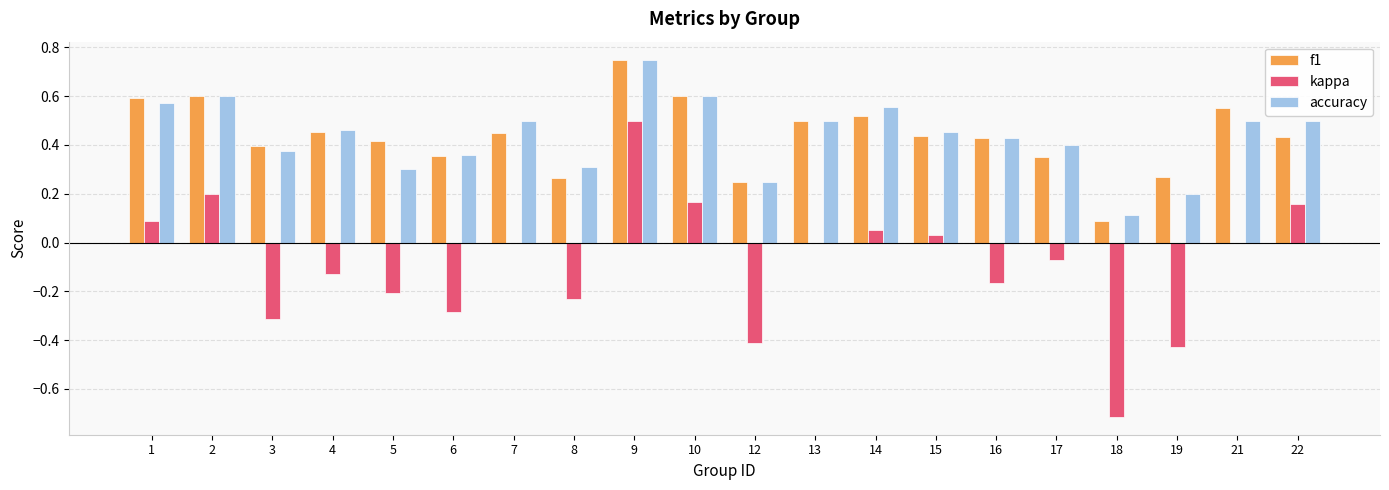

Which category has the highest value across all series?

9